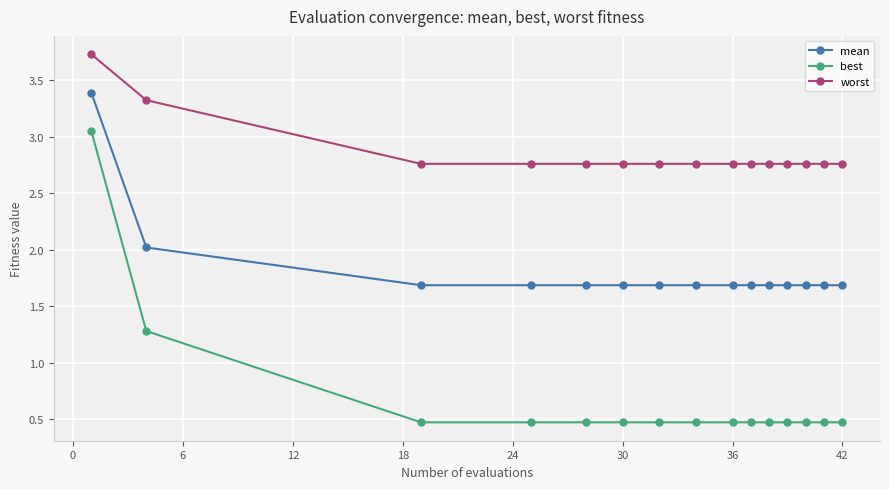

What is the average value of the mean series?

1.8